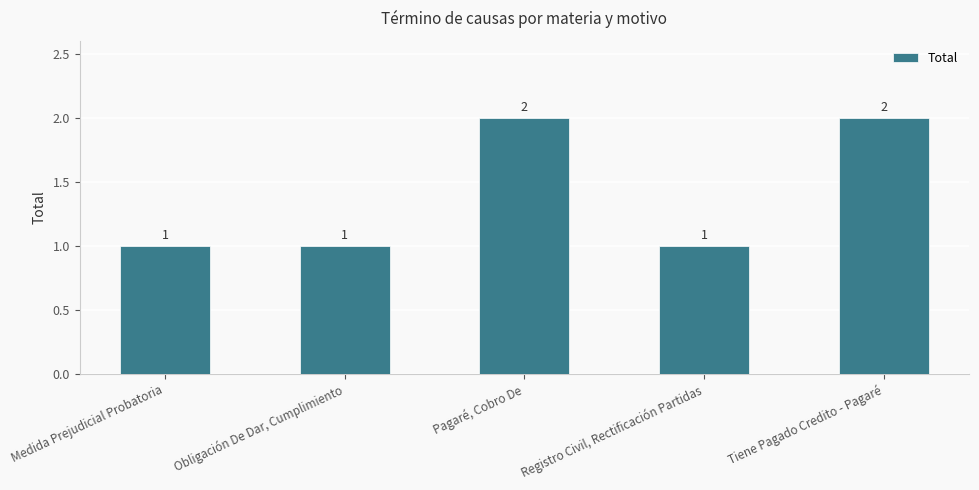

What is the change in value from Obligación De Dar, Cumplimiento to Tiene Pagado Credito - Pagaré?

+1